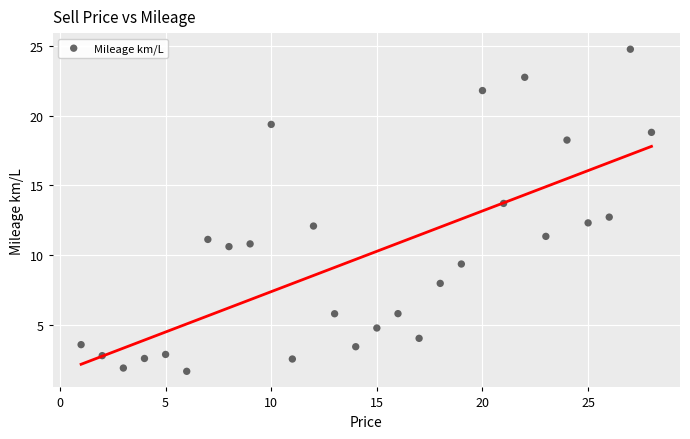

What is the range of Y values (max minus min)?

23.1